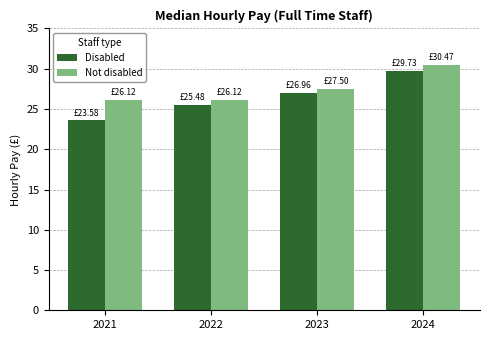

What are all the series names shown in the legend?

Disabled, Not disabled